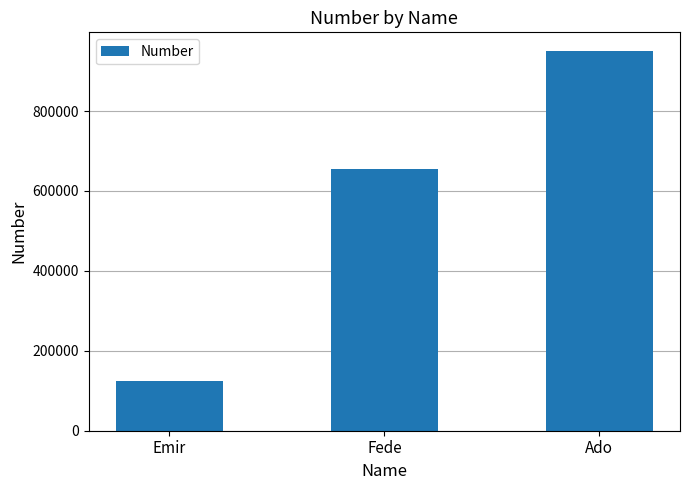

Reading left to right, list all the values displayed in this chart.

Emir=123456	Fede=654321	Ado=949494